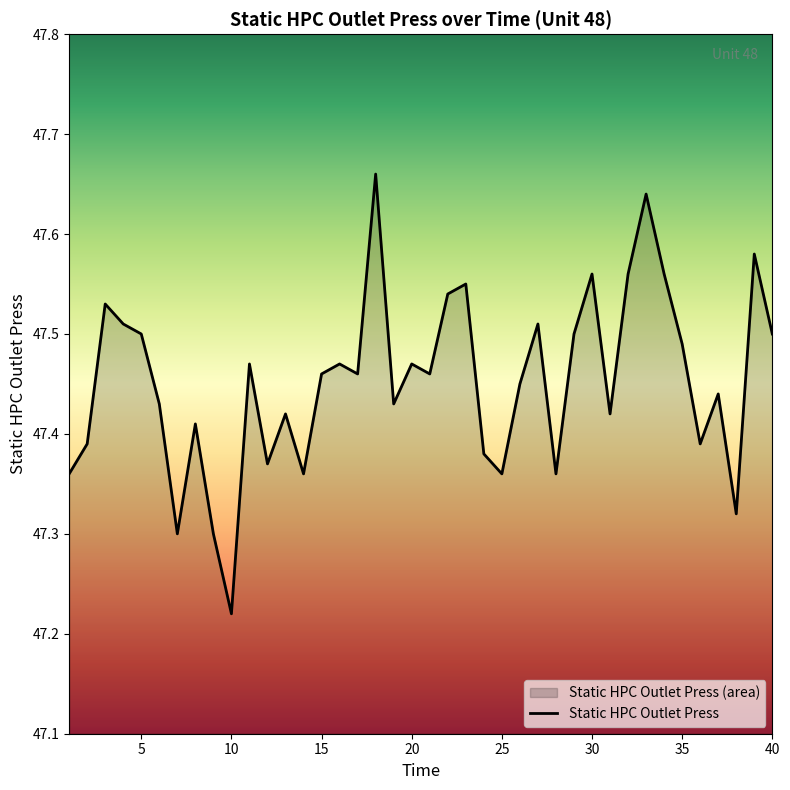

What is the greatest value displayed?

47.7